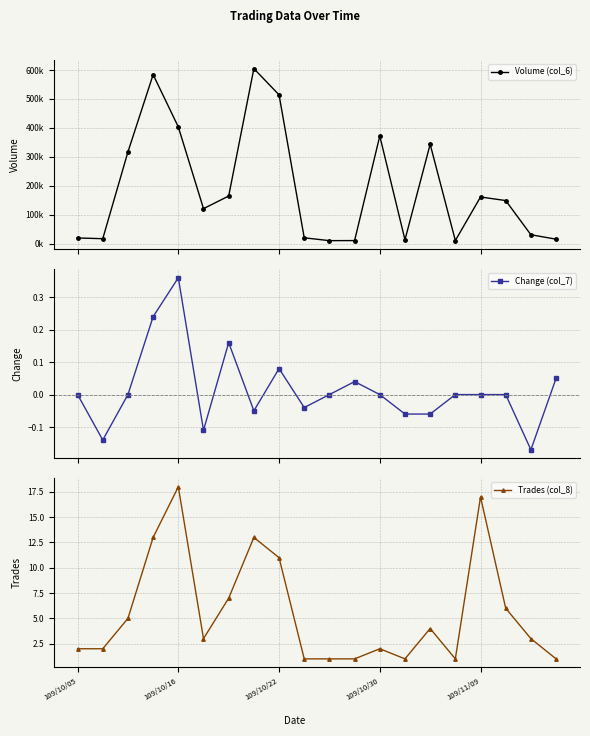

Count the number of categories in the chart.

20